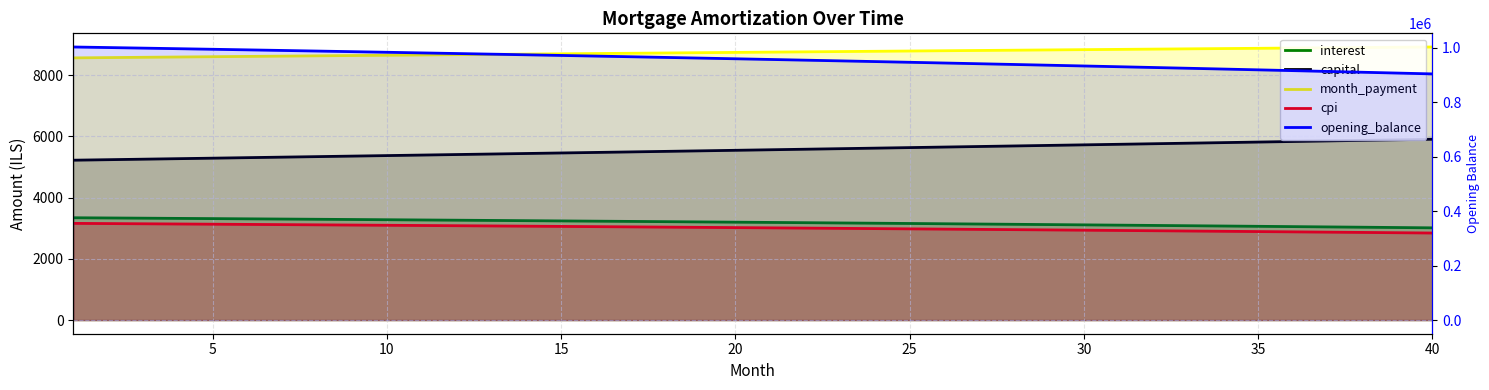

What is the maximum value for capital?

5910.5